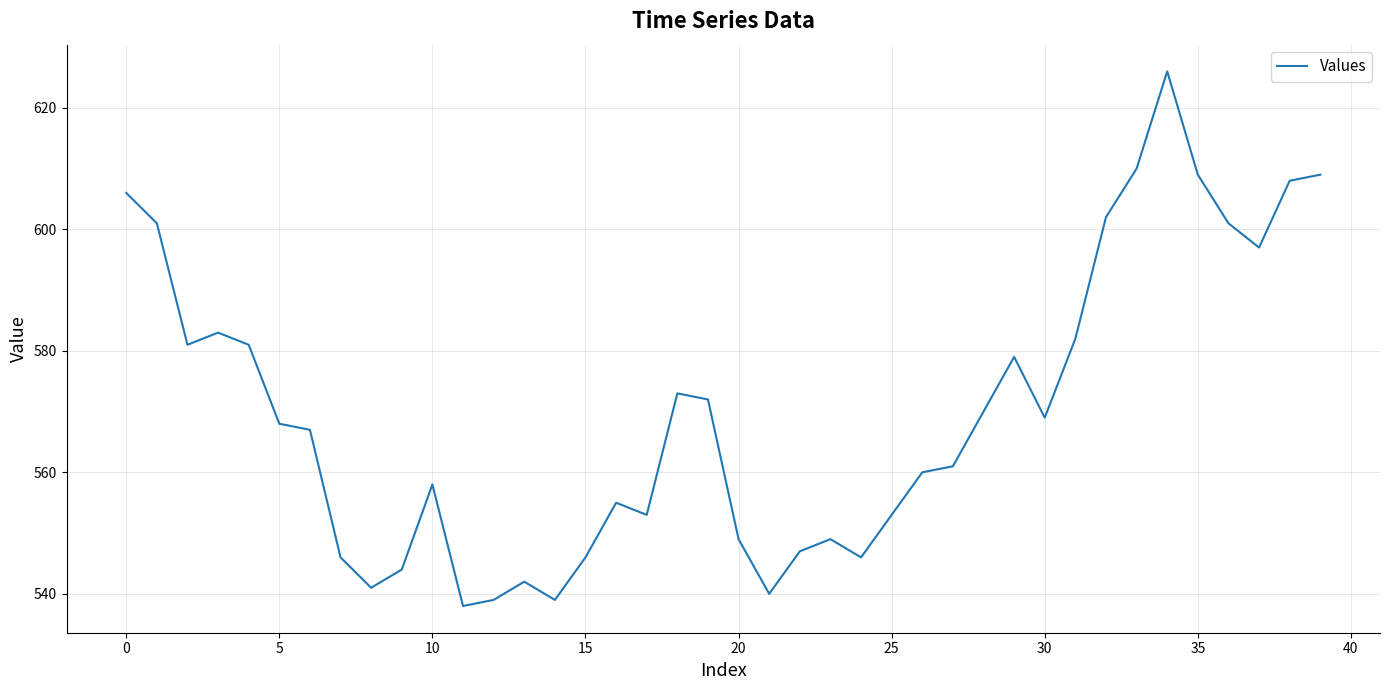

How many lines are shown in the chart?

1